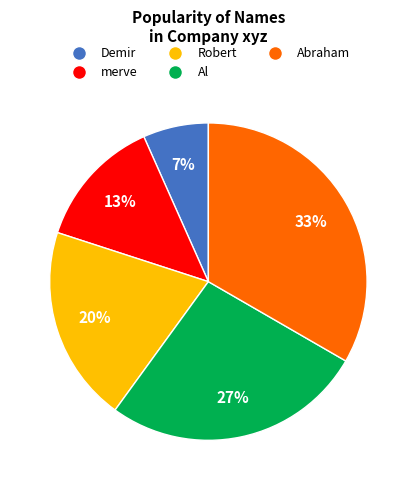

Between Robert and Al, which is larger?

Al